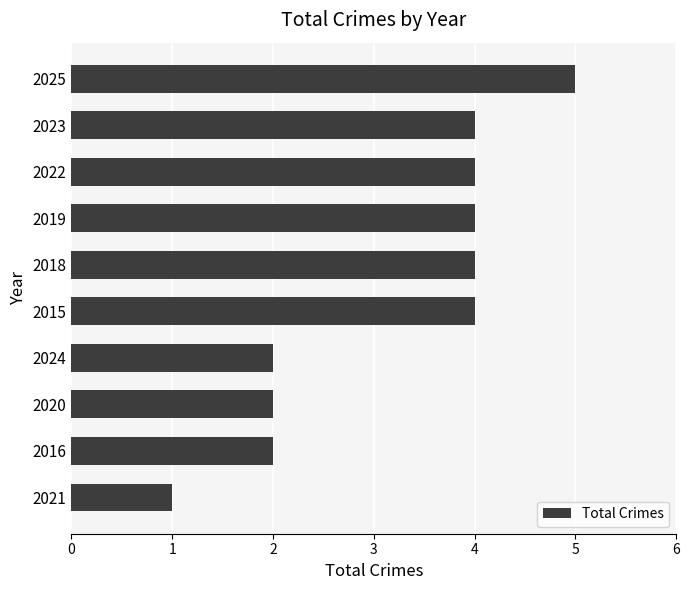

What is the difference between the maximum and minimum values?

4